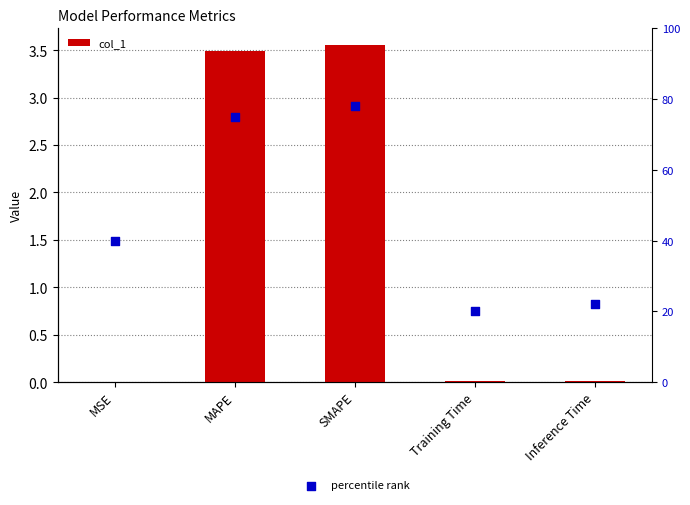

Which series contains the highest Y value?

percentile rank